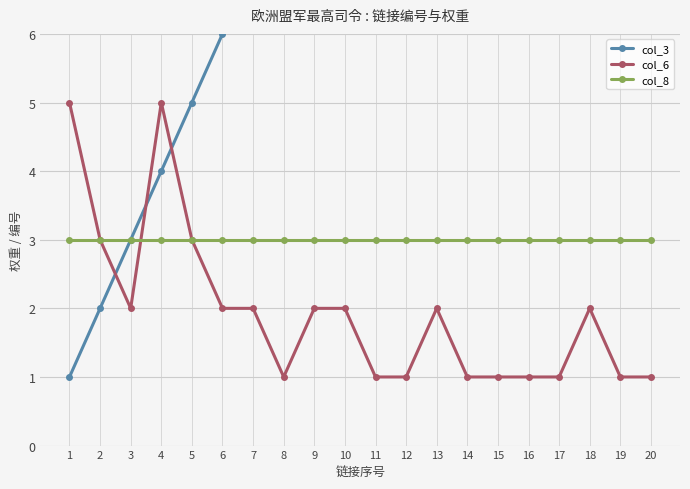

What is the total value across all series at 8?

12